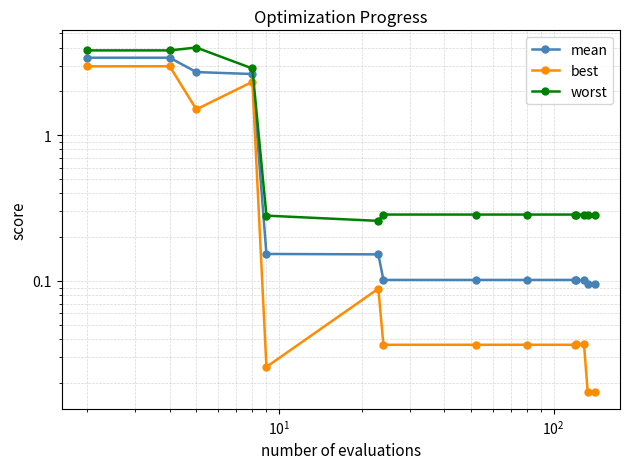

True or false: mean and best cross at least once.

False